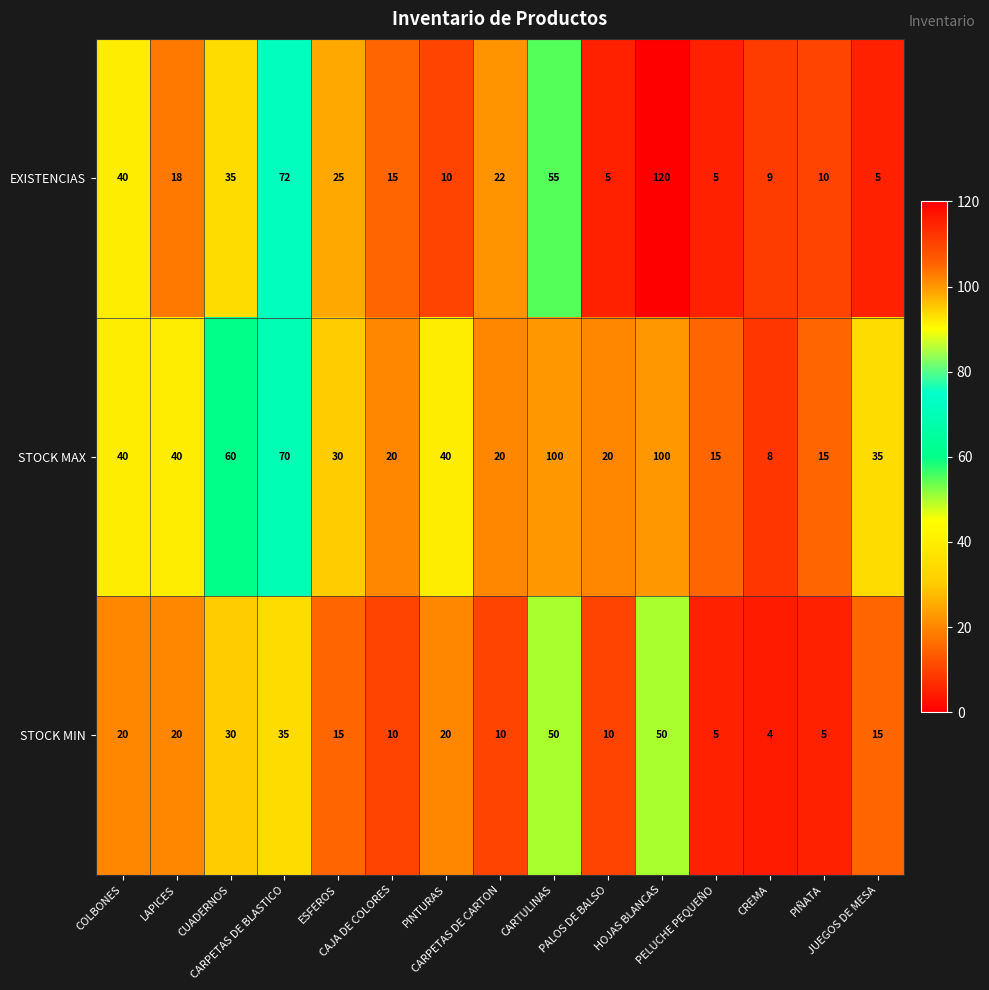

At how many categories does at least one series exceed 71?

3